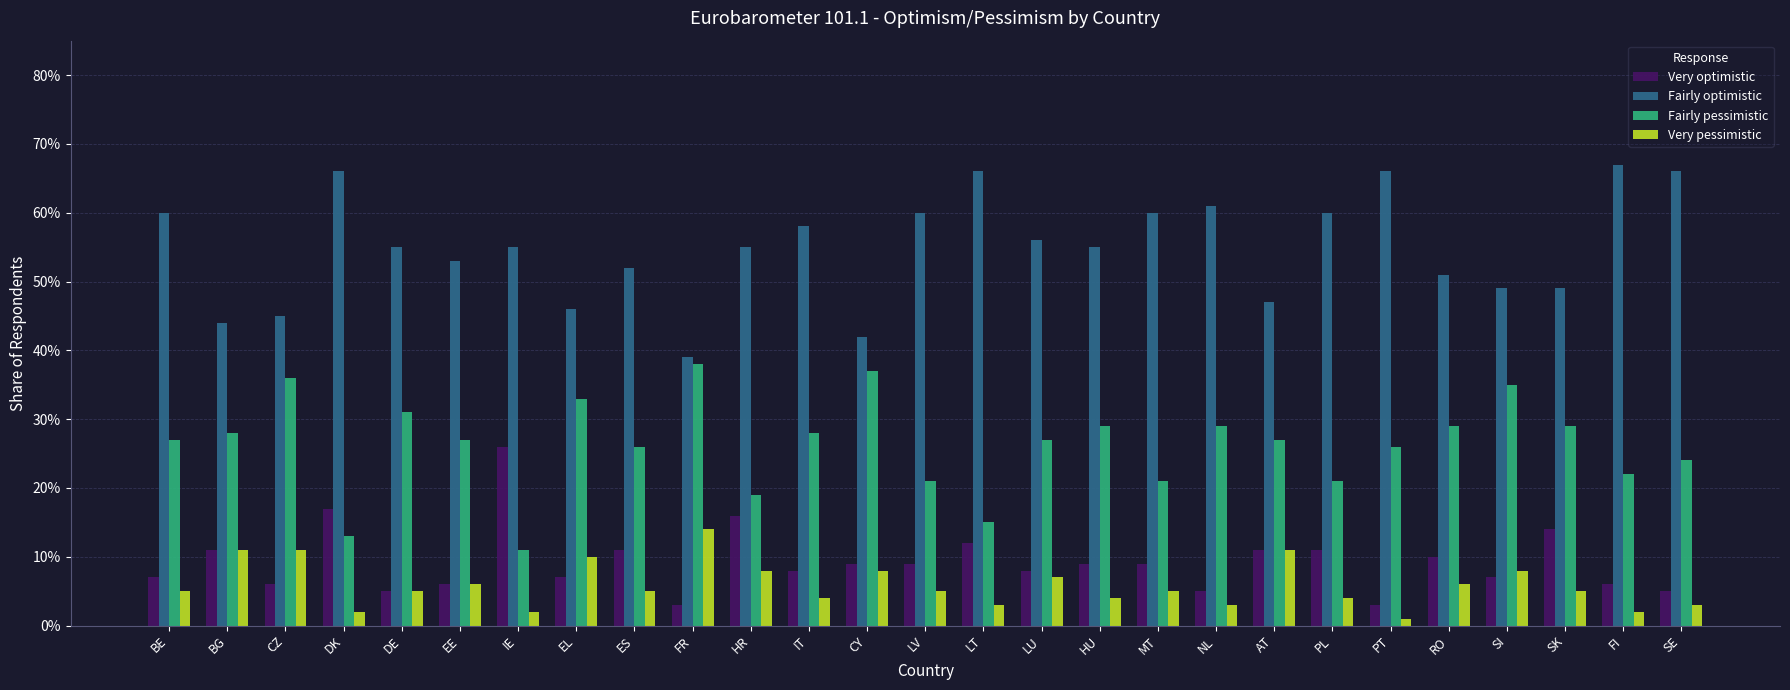

Where is Fairly pessimistic nearest to the value 0?

IE